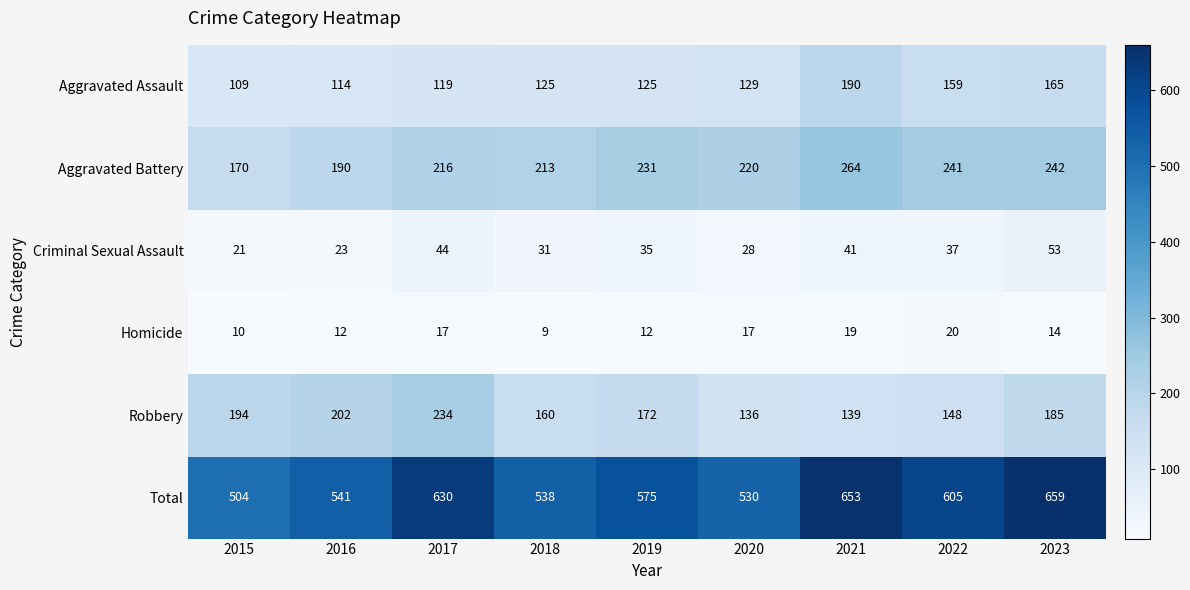

Which series changed the most between 2017 and 2022?

Robbery